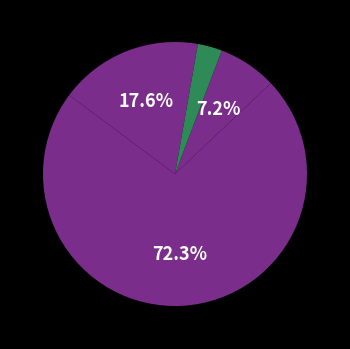

How many segments does this pie chart have?

4